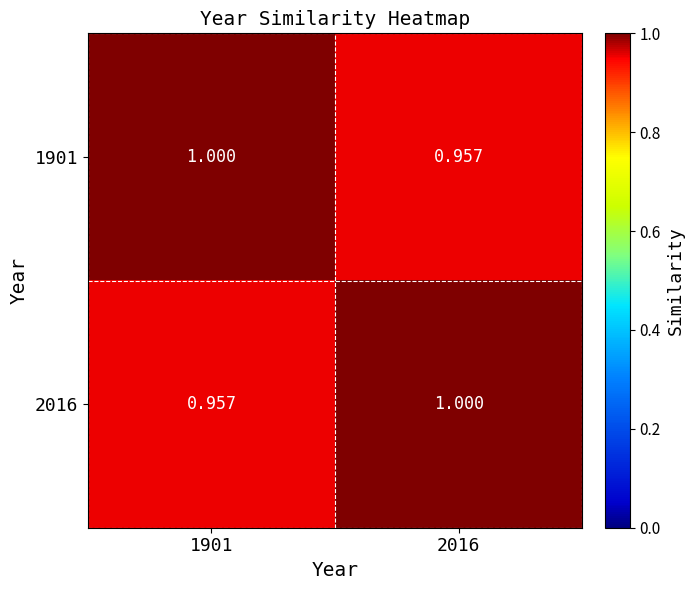

Is the value of 2016 at 2016 greater than the value of 1901 at 2016?

Yes